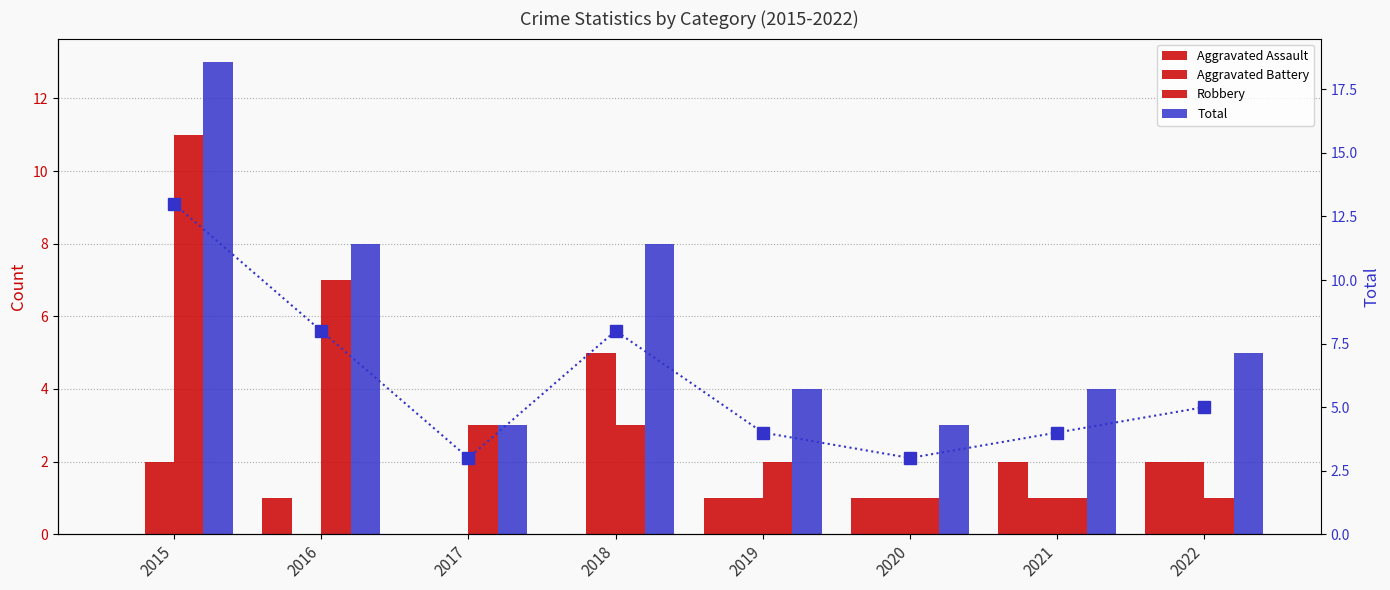

What is the total value across all series at 2018?

24